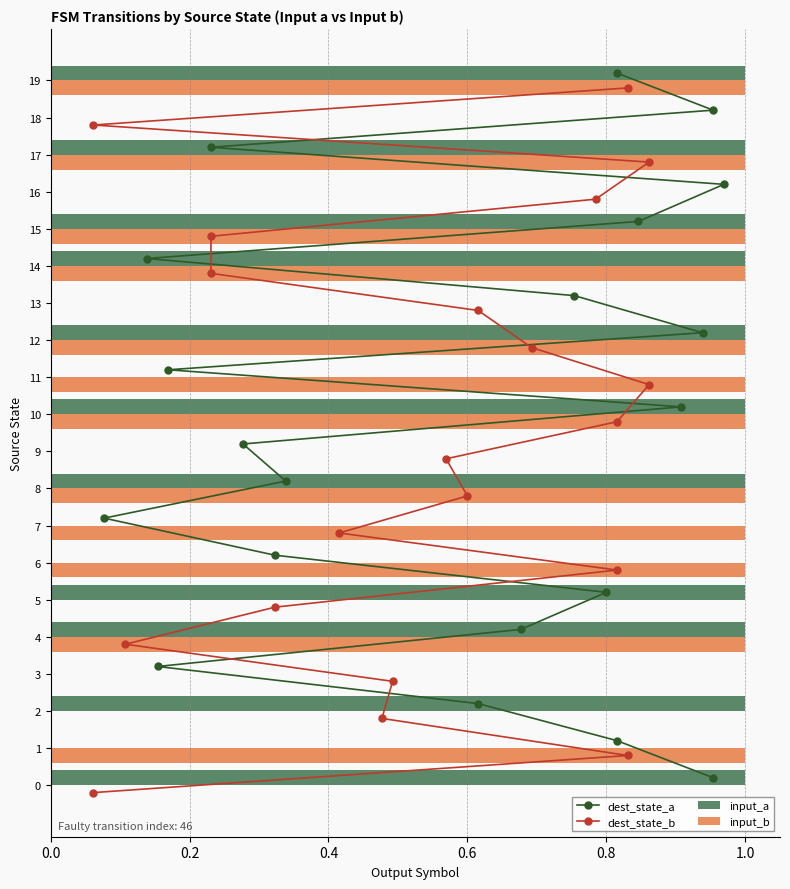

The input_b series shows 0 at 19. True or false?

False